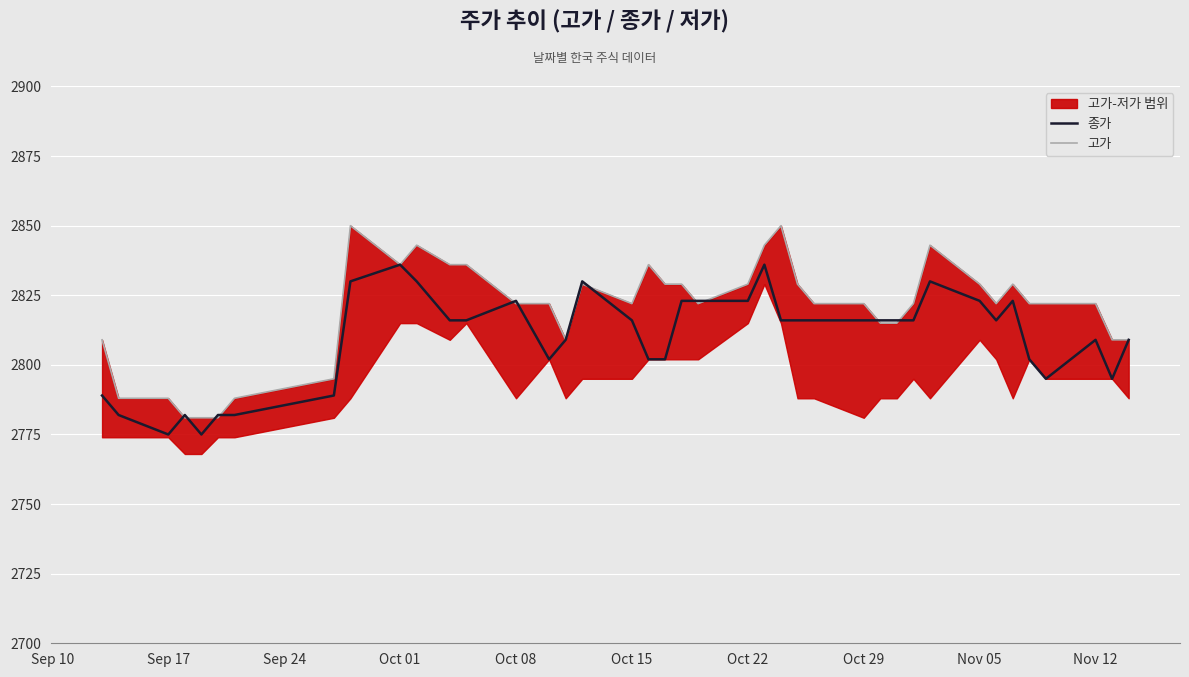

What is the highest value of the 종가 series?

2836